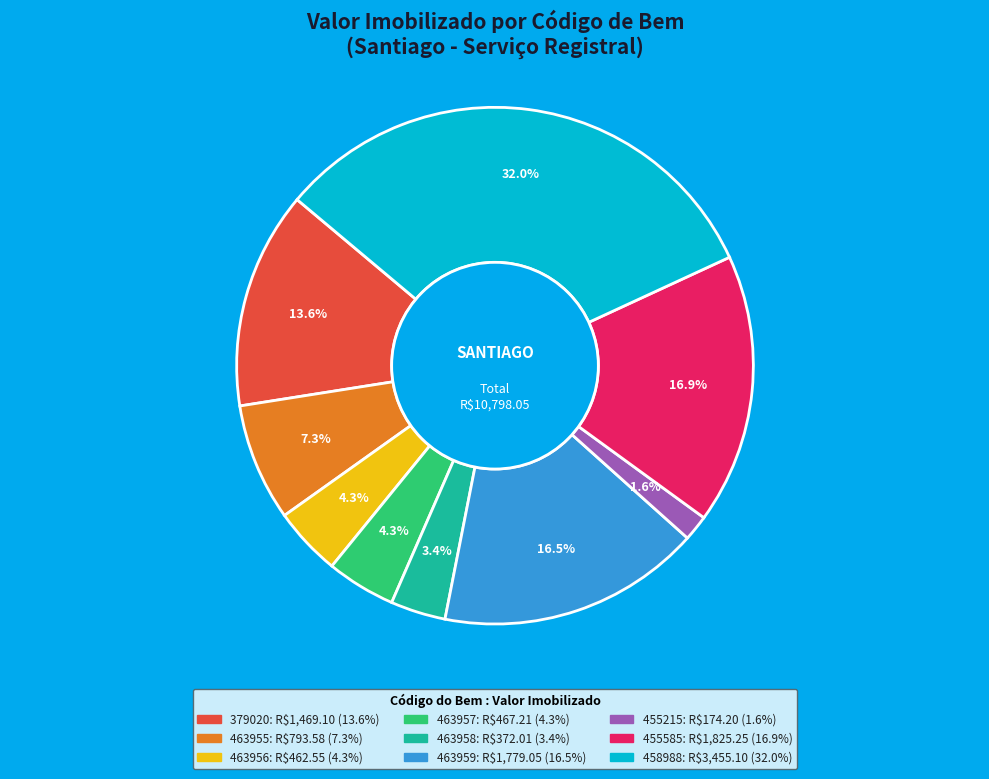

Is 458988 the majority of the pie?

No